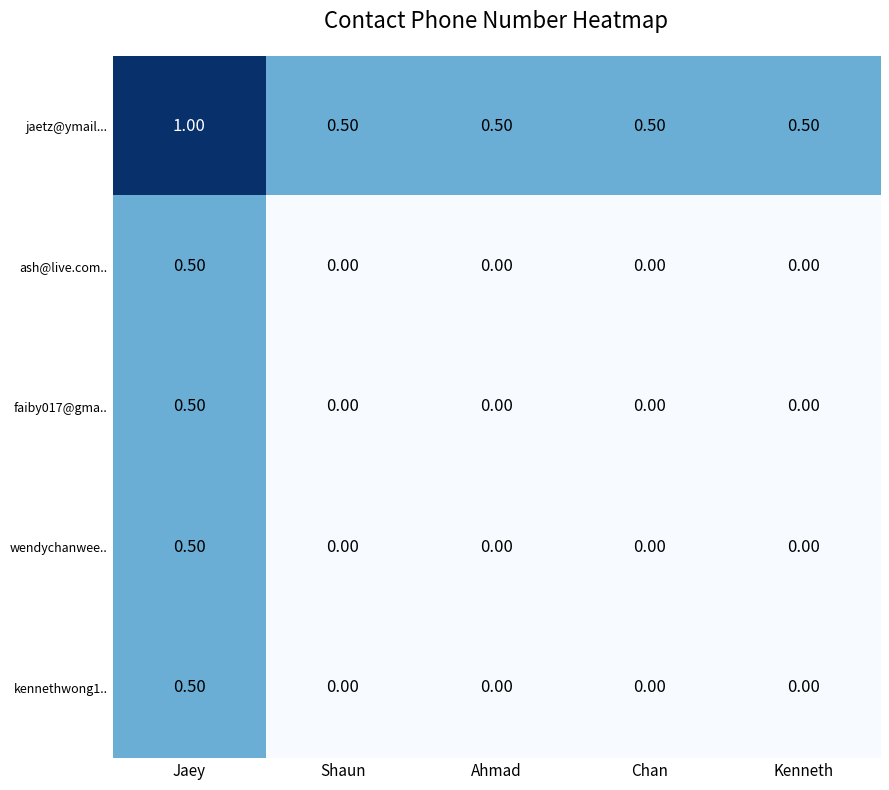

What is the difference between the highest and lowest values at Chan?

0.5